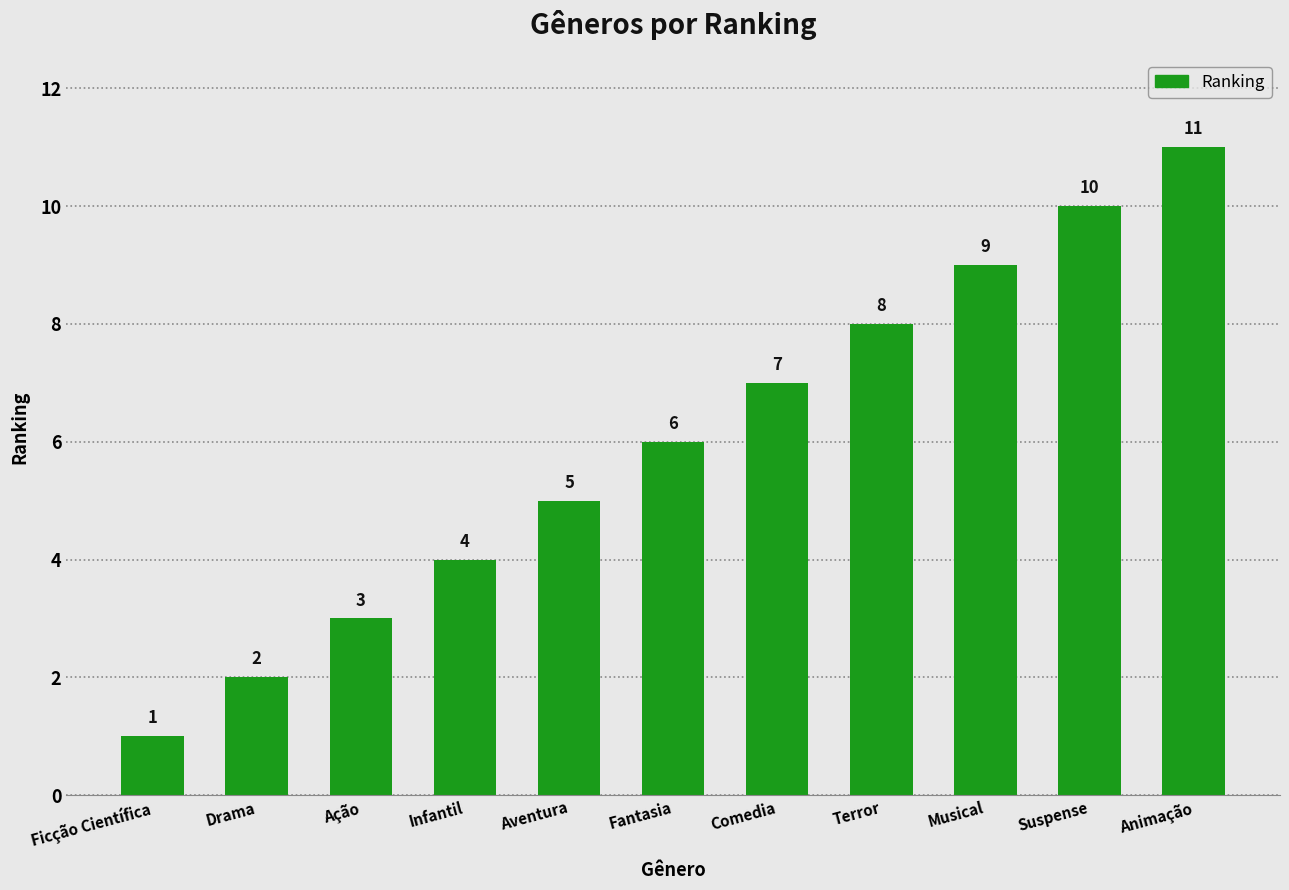

Approximately how many times larger is the value at Animação compared to Ficção Científica?

11.0